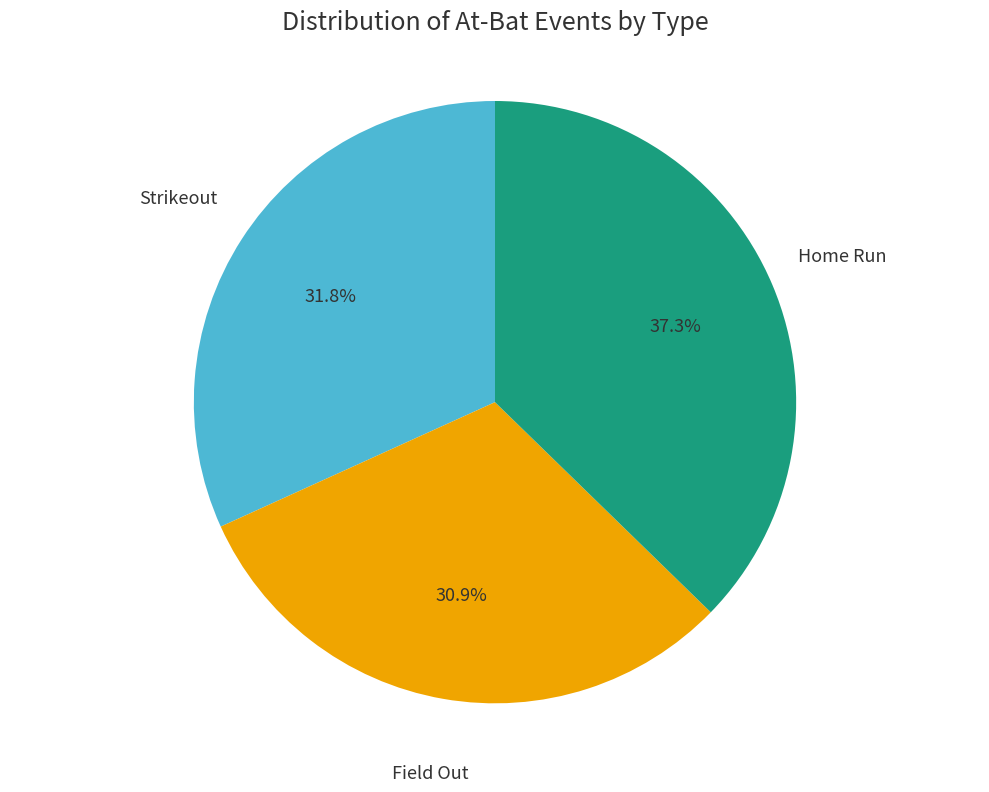

Does any single category account for the majority?

No